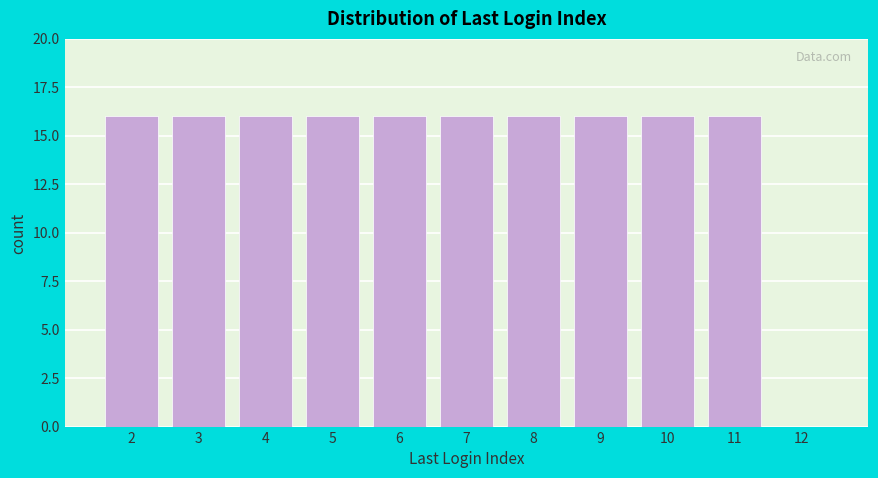

Reading right to left, transcribe all the data shown in this chart.

12=0	11=16	10=16	9=16	8=16	7=16	6=16	5=16	4=16	3=16	2=16